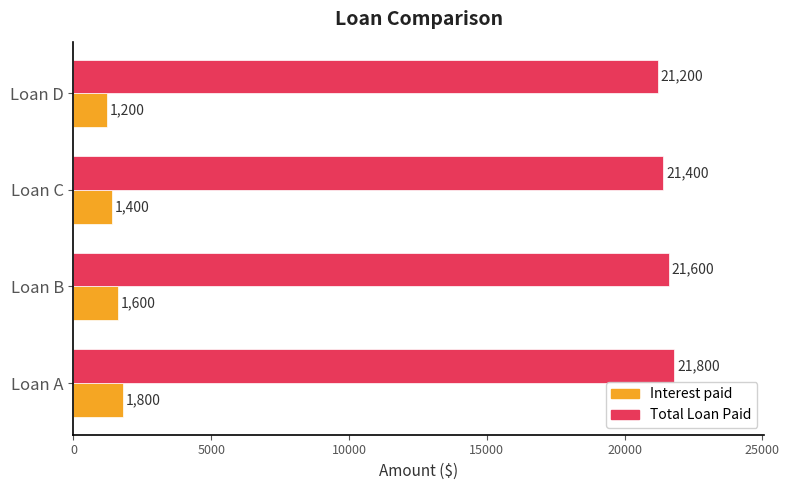

Rank the series by their average value, from lowest to highest.

Interest paid, Total Loan Paid